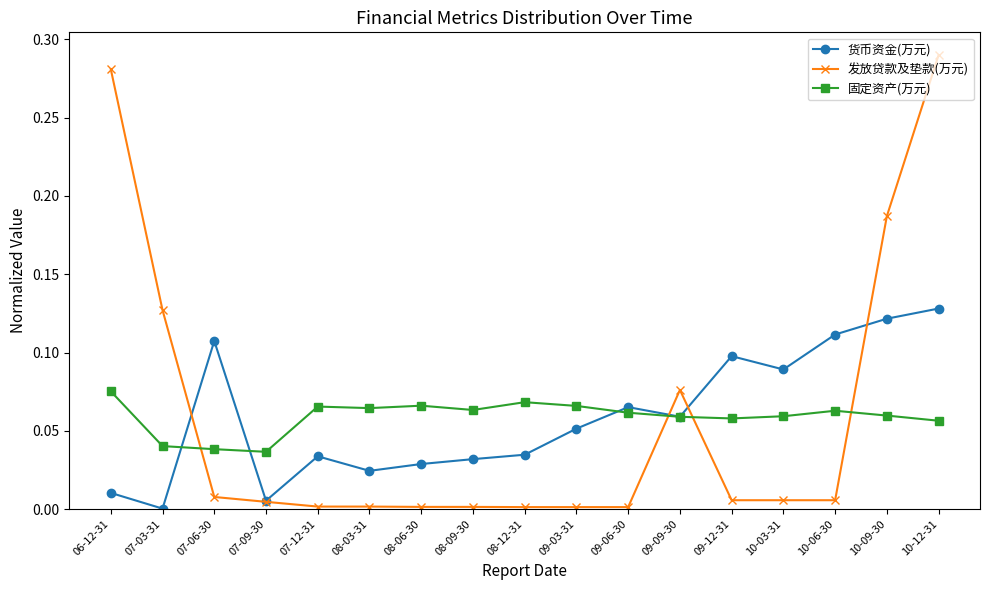

Between 07-09-30 and 10-06-30, which series saw the biggest shift?

货币资金(万元)